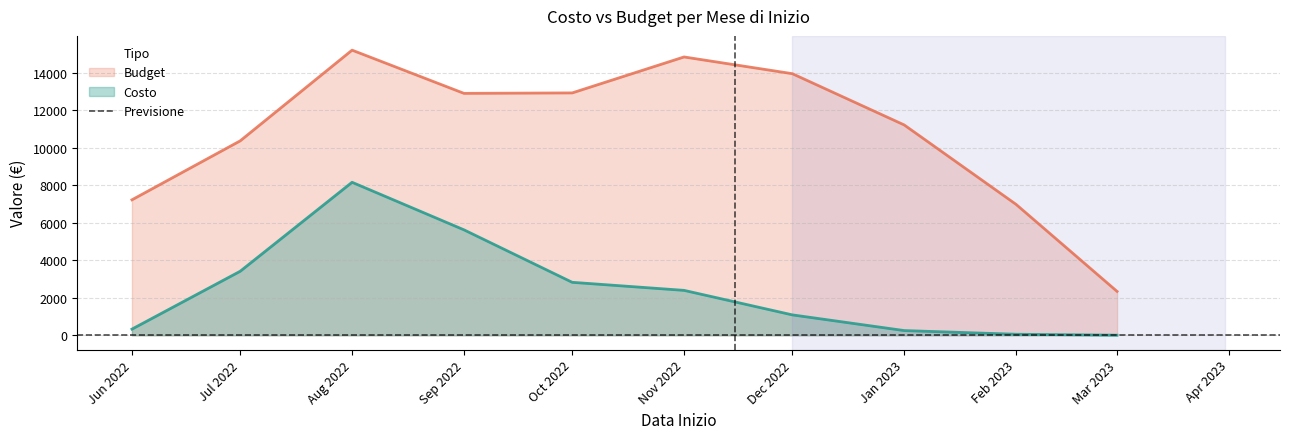

True or false: Costo has a value of 5855 at 2022-11.

False